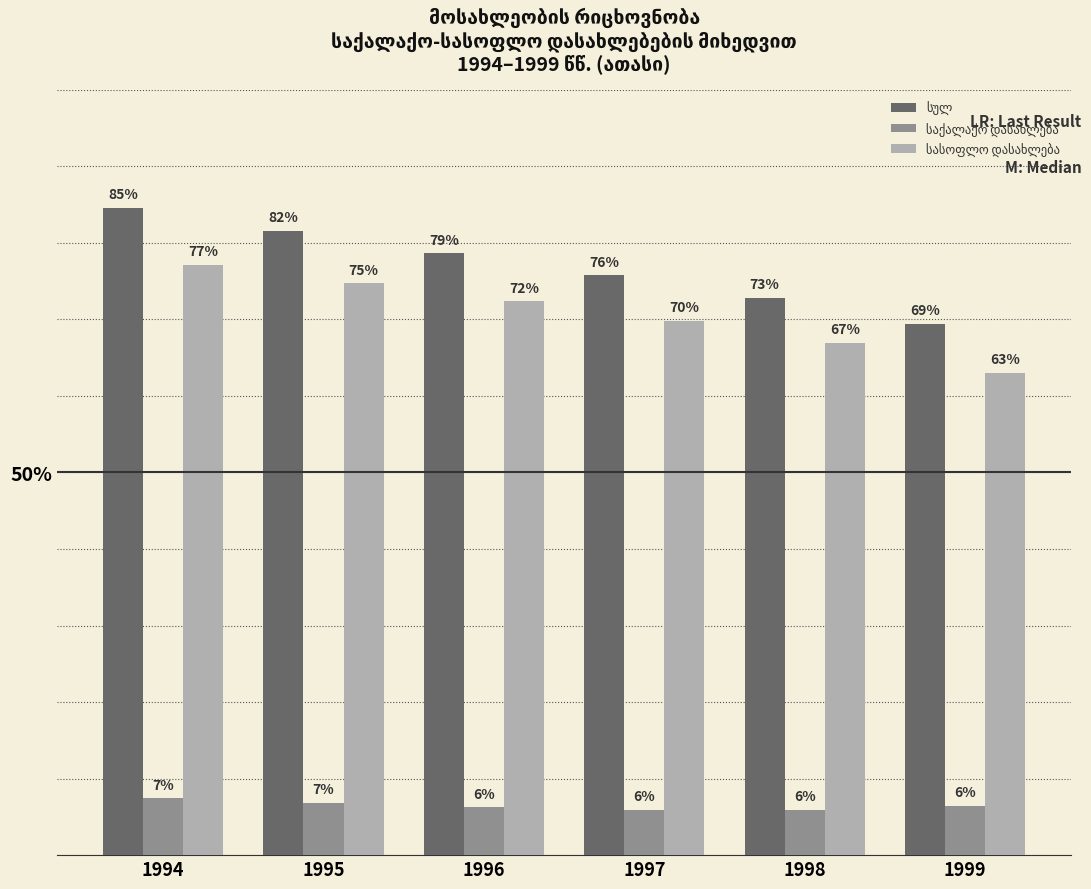

Does the chart contain any negative values?

No